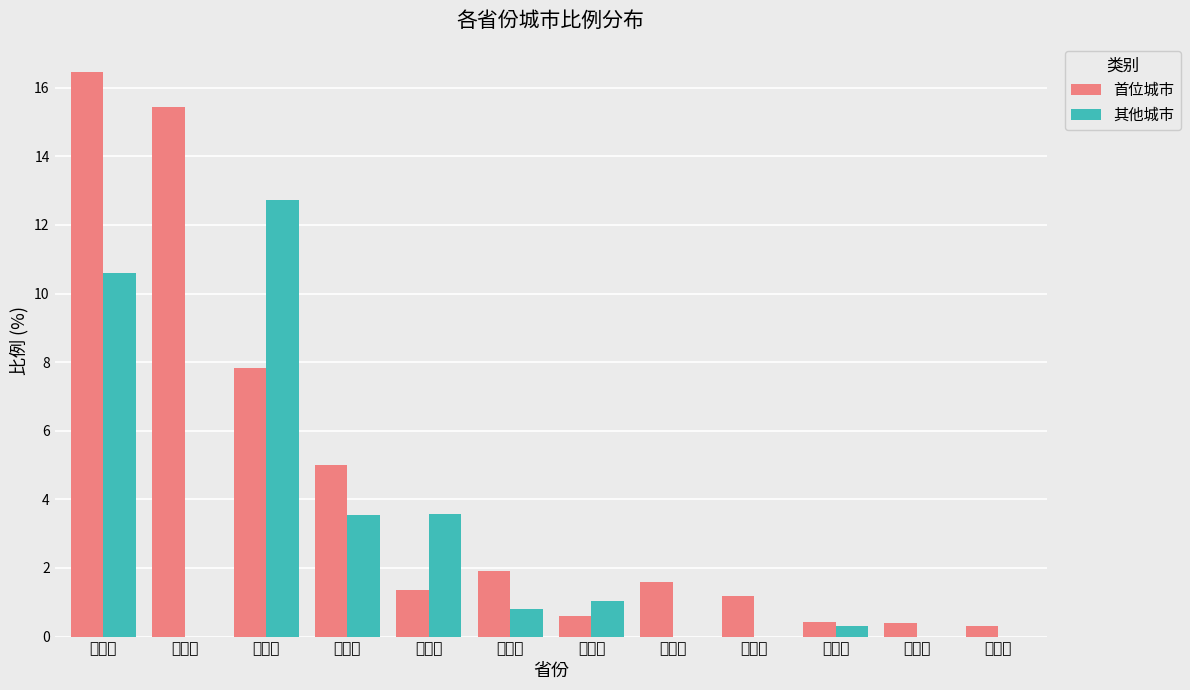

At 陕西省, list the series in order from largest to smallest.

其他城市, 首位城市